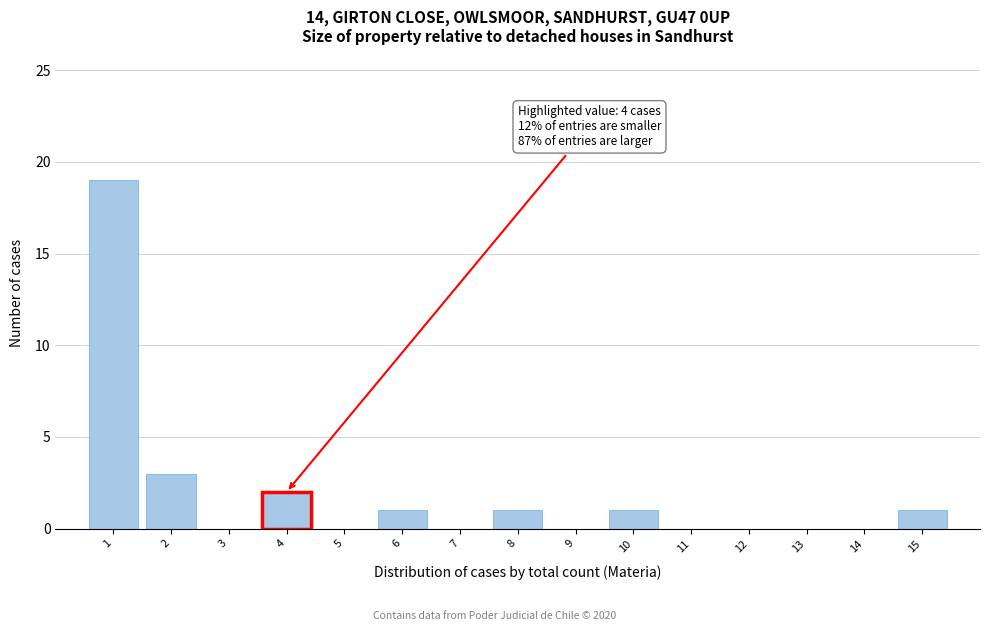

Which range on the x-axis has the tallest bar?

0.5 to 1.5